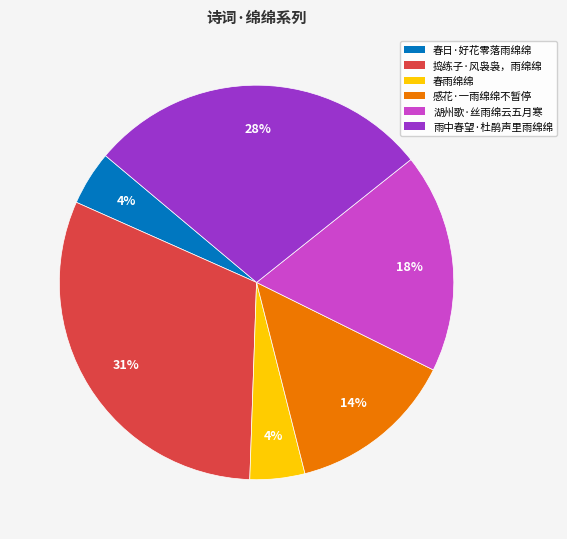

To the nearest percent, what portion does 捣练子·风袅袅，雨绵绵 represent?

31%